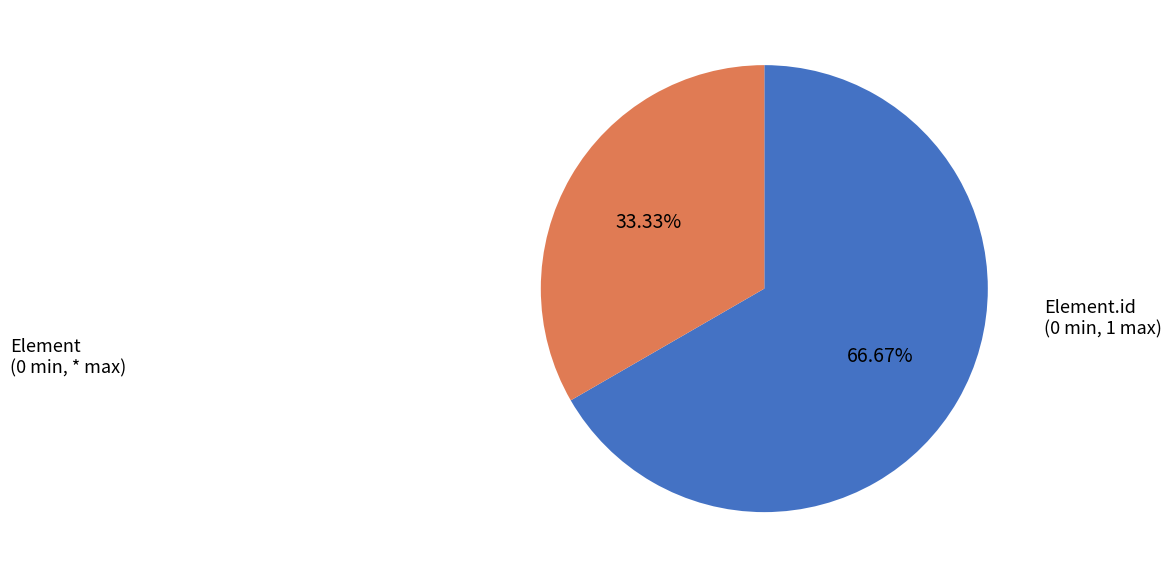

Does any single category account for the majority?

Yes